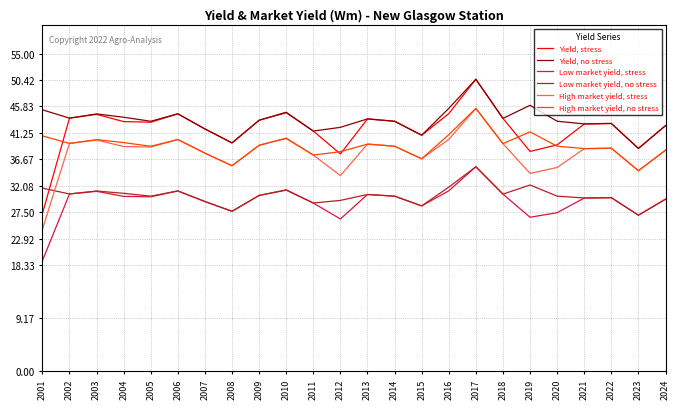

At 2001, list the series in order from largest to smallest.

Yield, no stress, High market yield, no stress, Low market yield, no stress, Yield, stress, High market yield, stress, Low market yield, stress